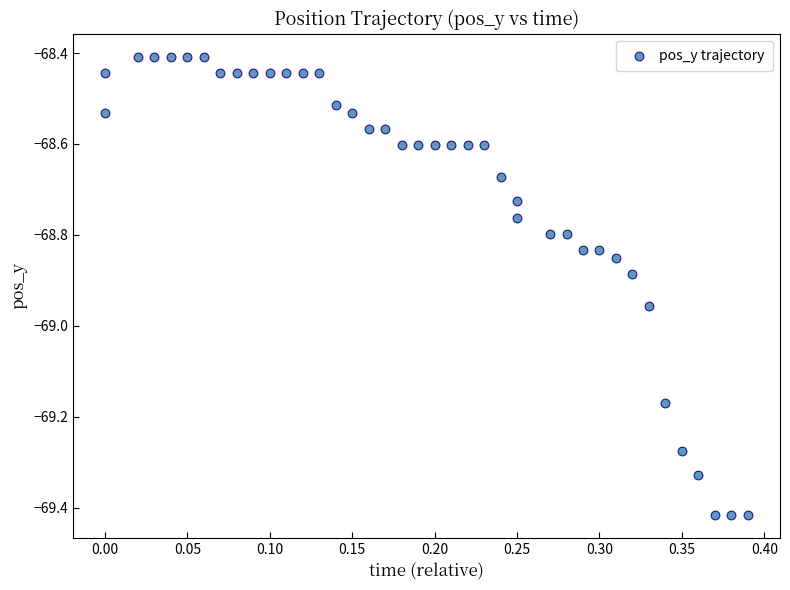

What is the range of Y values (max minus min)?

1.0